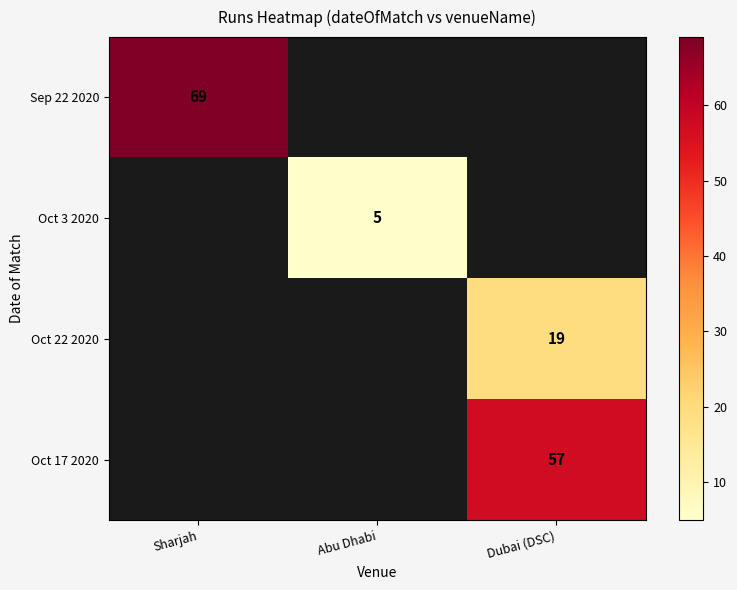

The value of Sep 22 2020 at Sharjah is 36. True or false?

False